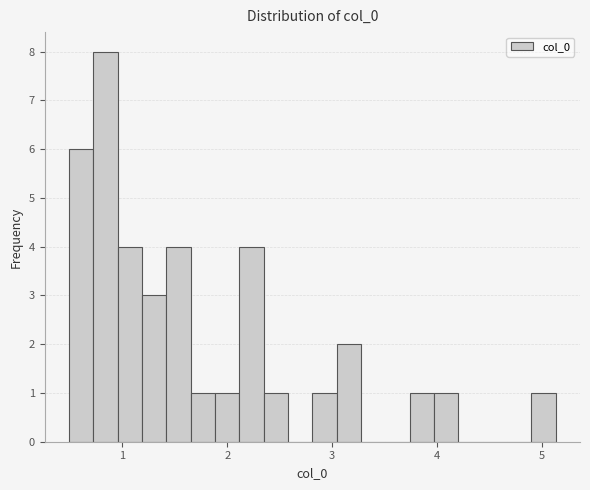

Around what value on the x-axis is the tallest bar? Give the approximate position of its centre, as read against the axis.

0.8